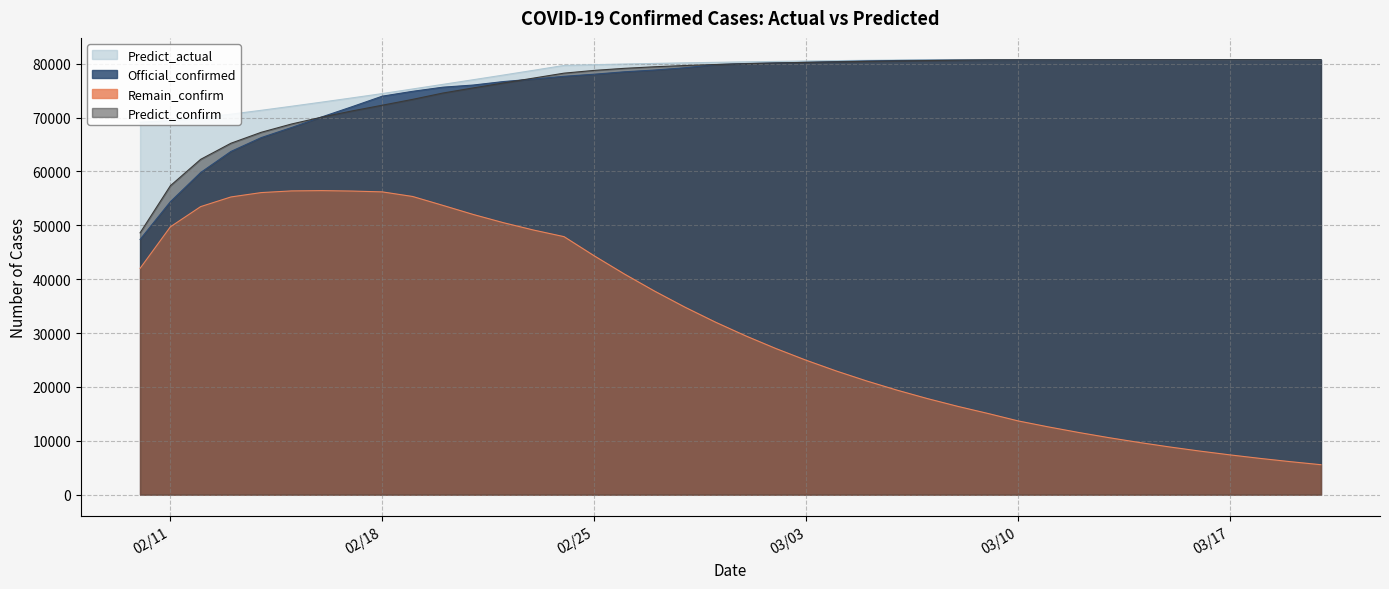

Reading left to right, extract all data points from this chart.

Official_confirmed: 47374.0	54369.0	59791.0	63707.2	66274.4	68150.5	70113.3	72011.6	73971.8	74870.2	75638.0	76035.0	76683.0	77150.0	77658.0	78046.0	78497.0	78824.0	79251.0	79824.0	80026.0	80140.0	80255.0	80389.0	80516.0	80591.0	80632.0	80668.0	80685.0	80699.0	80708.0	80713.0	80729.0	80733.0	80737.0	80738.0	80739.0	80739.0	80739.0	80739.0
Predict_confirm: 48596.3	57339.7	62239.9	65229.8	67259.7	68799.0	70081.5	71225.3	72291.2	73372.3	74549.1	75500.2	76418.8	77329.6	78240.3	78755.4	79137.9	79429.9	79659.4	79844.9	79998.8	80129.4	80242.3	80341.6	80429.9	80509.2	80581.0	80646.3	80705.8	80710.8	80714.6	80718.0	80721.0	80723.9	80726.4	80728.8	80730.9	80732.9	80734.7	80736.4
Remain_confirm: 42006.0	49709.9	53464.3	55257.8	56068.9	56381.0	56435.4	56353.9	56199.8	55347.9	53693.7	52010.4	50478.1	49106.9	47890.4	44320.6	40932.6	37749.8	34780.3	32022.7	29470.1	27112.3	24937.7	22933.9	21088.7	19390.2	17827.0	16388.4	15064.5	13677.1	12566.1	11530.6	10567.7	9674.1	8845.9	8079.1	7369.9	6714.2	6108.4	5548.9
Predict_actual: 69130.6	69435.0	69973.8	70628.9	71344.1	72092.7	72862.8	73649.3	74450.4	75304.0	76158.9	77020.2	77891.6	78776.2	79676.2	79811.3	79933.9	80047.0	80151.5	80248.0	80337.1	80419.3	80495.3	80565.4	80630.1	80689.9	80745.1	80751.4	80751.4	80751.4	80751.4	80751.4	80751.4	80751.4	80751.4	80751.4	80751.4	80751.4	80751.4	80751.4